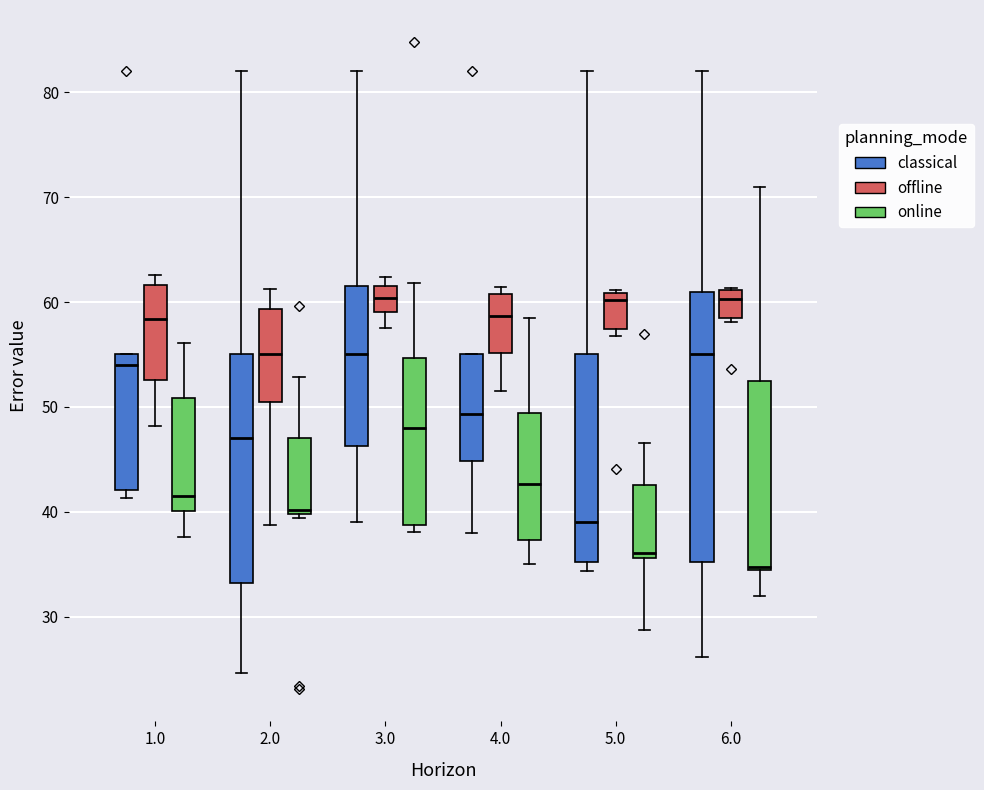

Reading left to right, read every box against the y-axis: the position of its median line, the range the box covers, and the ends of its whiskers. The values are not printed on the chart, so give them approximately, as read against the axis.

1.0 (classical): median 54, box 42 to 55, whiskers 41 to 55
1.0 (offline): median 58, box 53 to 62, whiskers 48 to 63
1.0 (online): median 41, box 40 to 51, whiskers 38 to 56
2.0 (classical): median 47, box 33 to 55, whiskers 25 to 82
2.0 (offline): median 55, box 50 to 59, whiskers 39 to 61
2.0 (online): median 40 (just above the box's lower edge), box 40 to 47, whiskers 39 to 53
3.0 (classical): median 55, box 46 to 62, whiskers 39 to 82
3.0 (offline): median 60, box 59 to 62, whiskers 58 to 62 (just above the box's upper edge)
3.0 (online): median 48, box 39 to 55, whiskers 38 to 62
4.0 (classical): median 49, box 45 to 55, whiskers 38 to 55
4.0 (offline): median 59, box 55 to 61, whiskers 52 to 61 (just above the box's upper edge)
4.0 (online): median 43, box 37 to 49, whiskers 35 to 58
5.0 (classical): median 39, box 35 to 55, whiskers 34 to 82
5.0 (offline): median 60, box 57 to 61, whiskers 57 (just below the box's lower edge) to 61
5.0 (online): median 36 (just above the box's lower edge), box 36 to 43, whiskers 29 to 47
6.0 (classical): median 55, box 35 to 61, whiskers 26 to 82
6.0 (offline): median 60, box 58 to 61, whiskers 58 (just below the box's lower edge) to 61
6.0 (online): median 35, box 34 to 52, whiskers 32 to 71